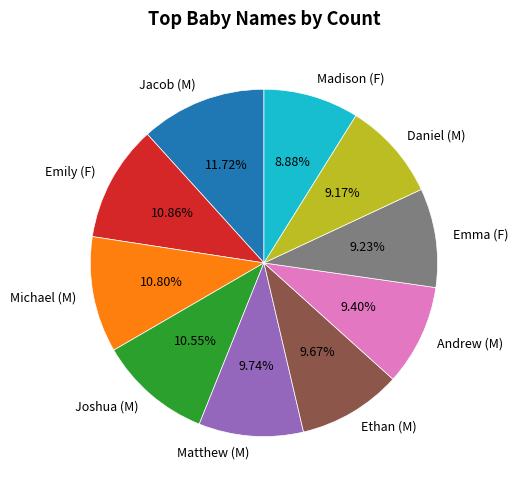

Is it true that Michael (M) is 1% of the pie?

False